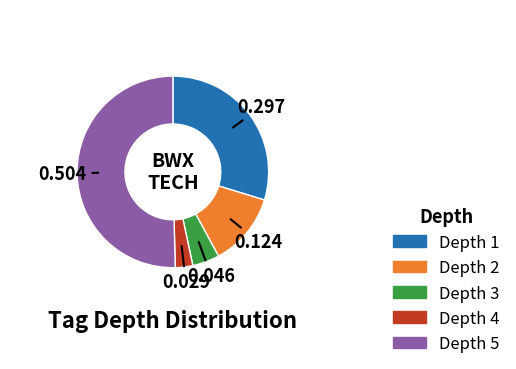

Which slice is the smallest?

Depth 4